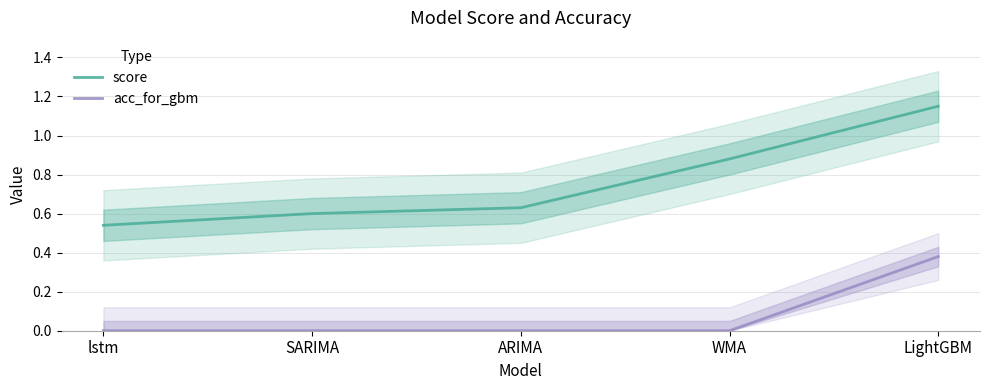

True or false: acc_for_gbm and score intersect in this chart.

False